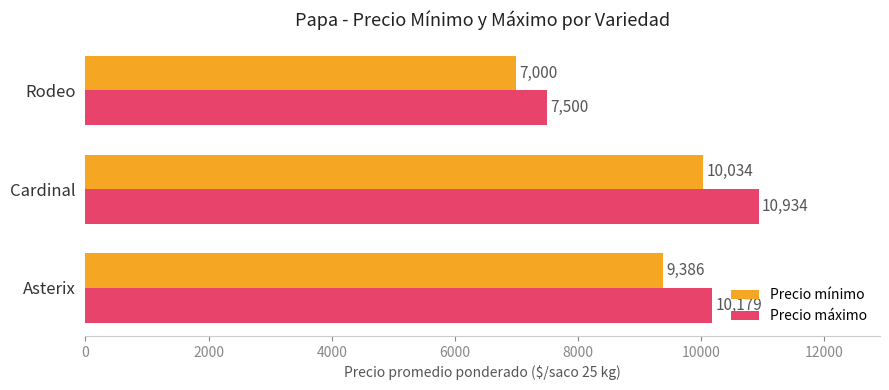

At which category is the sum across all series the highest?

Cardinal